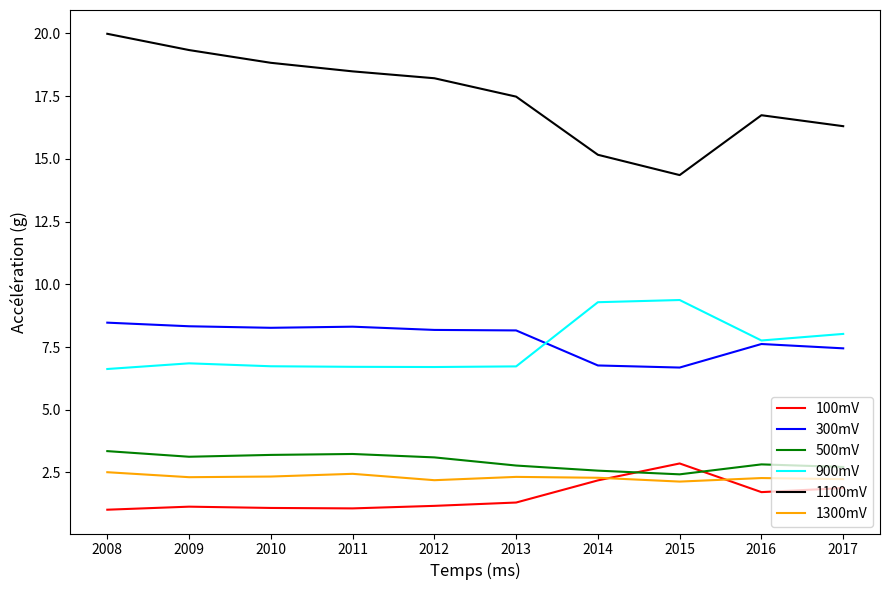

Which series changed the most between 2008 and 2014?

1100mV